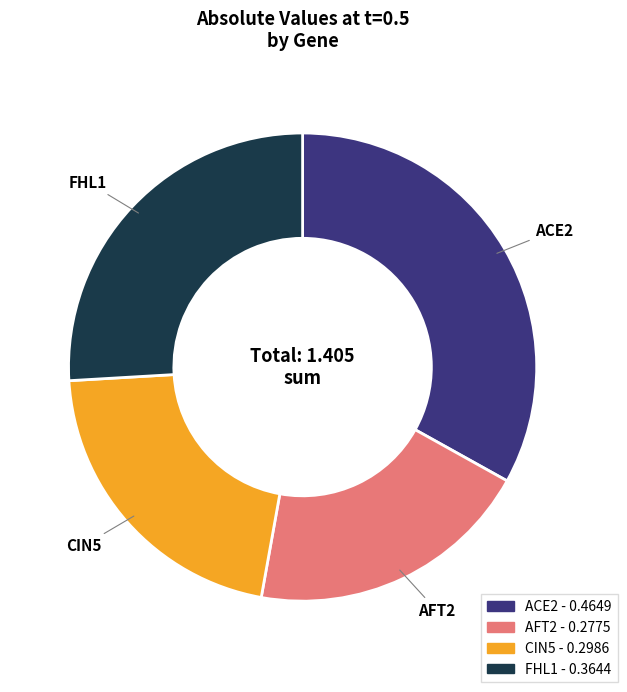

The FHL1 slice represents 26% of the pie. True or false?

True